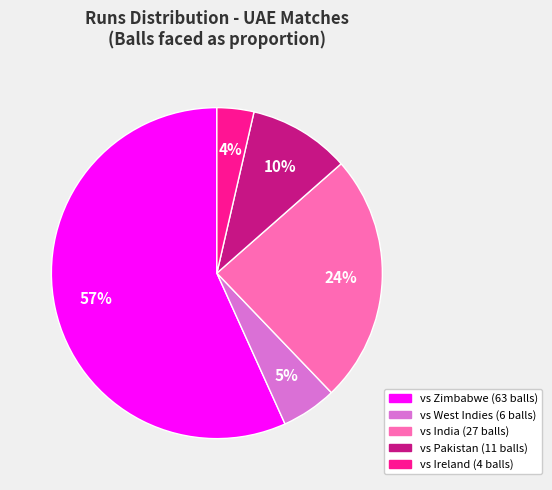

To the nearest percent, what is the difference between the largest and smallest slice percentages?

53%